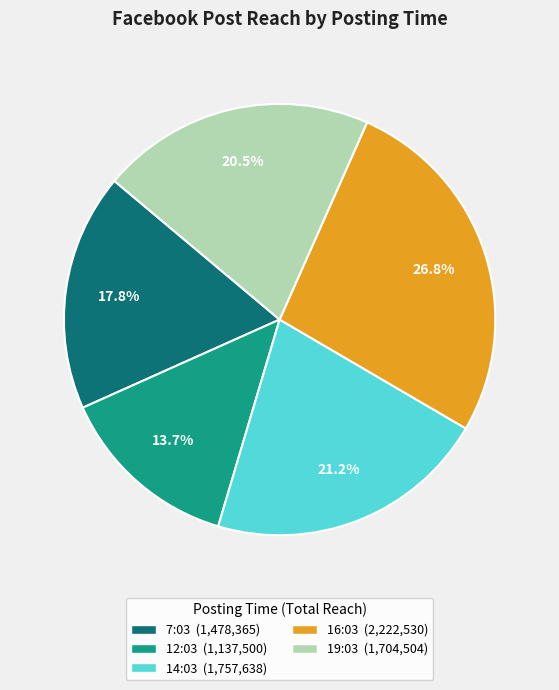

What is the smallest slice in the pie chart?

12:03